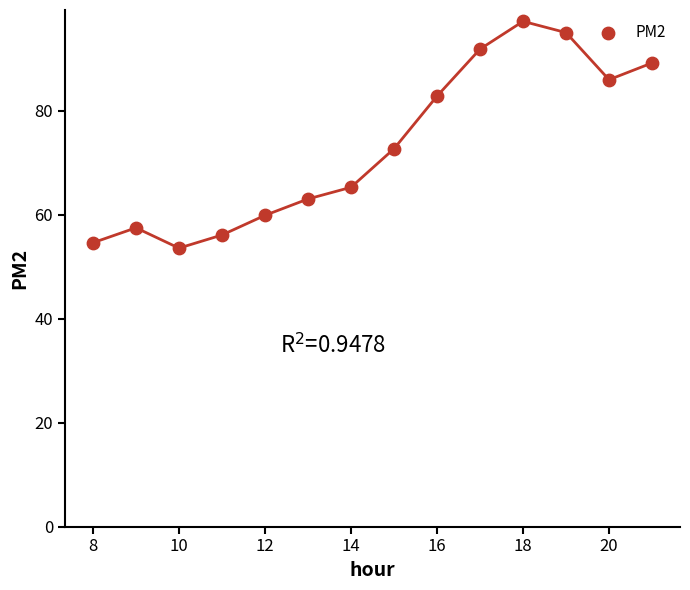

What is the range of Y values (max minus min)?

43.6